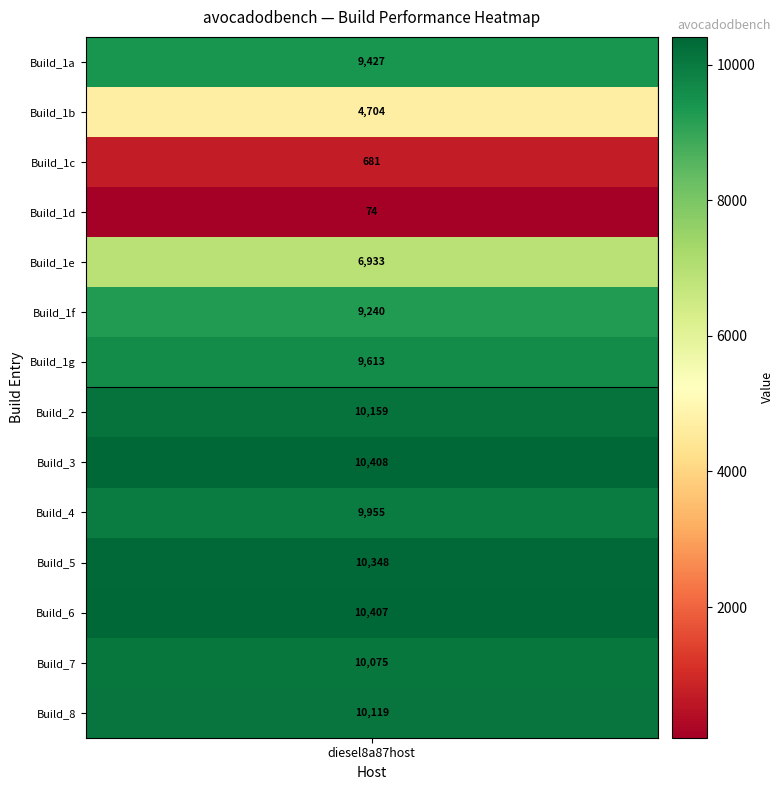

What is the ratio of the value at diesel8a87host to the value at 3?

127.7